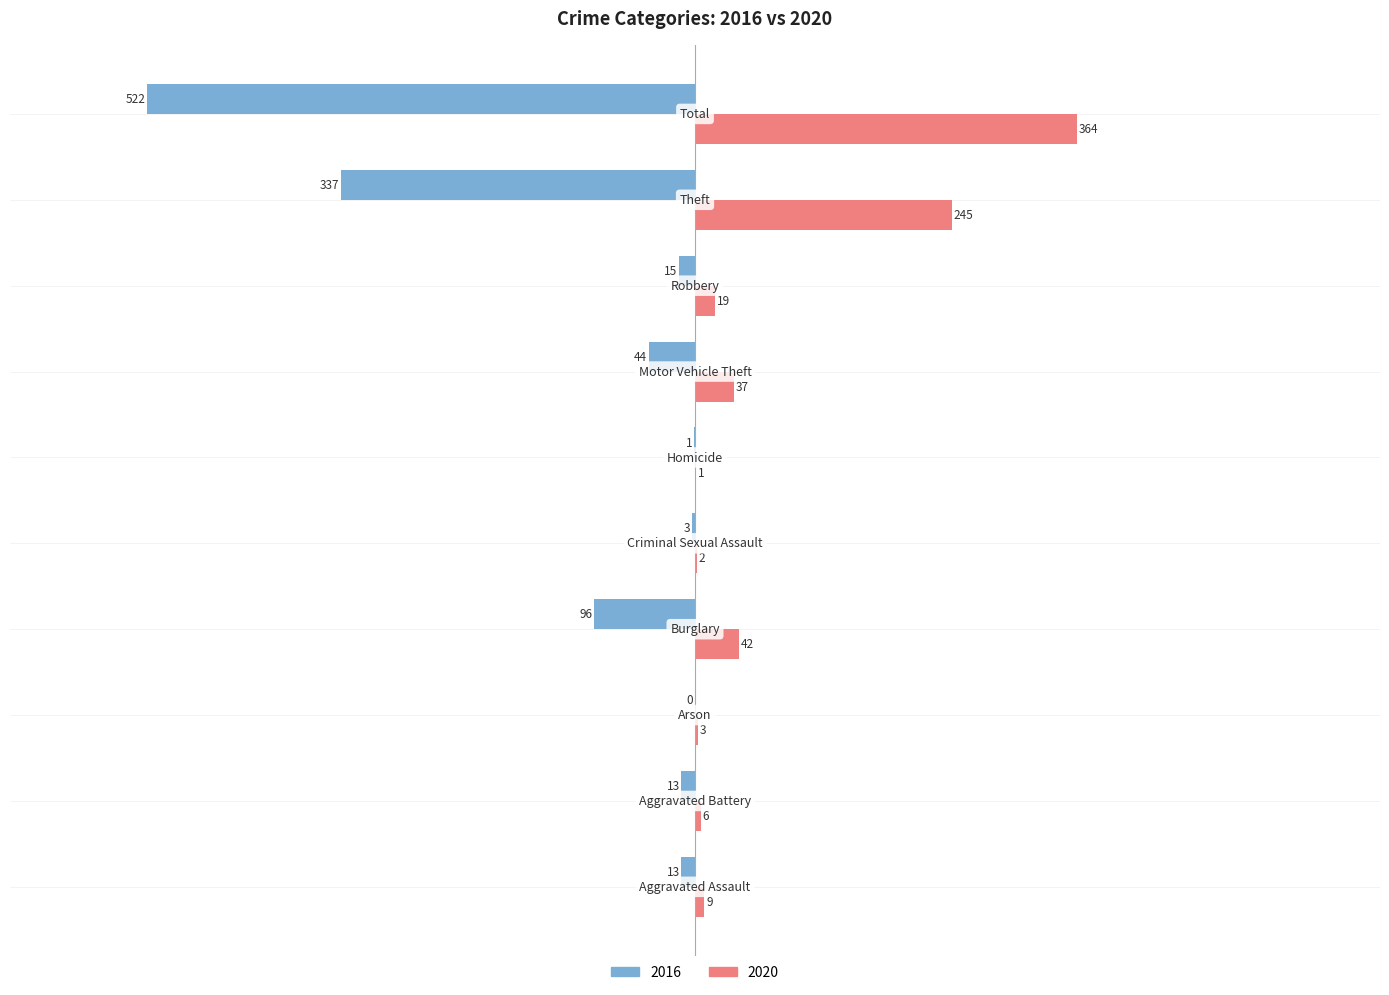

Which series has the largest total across all categories?

2020